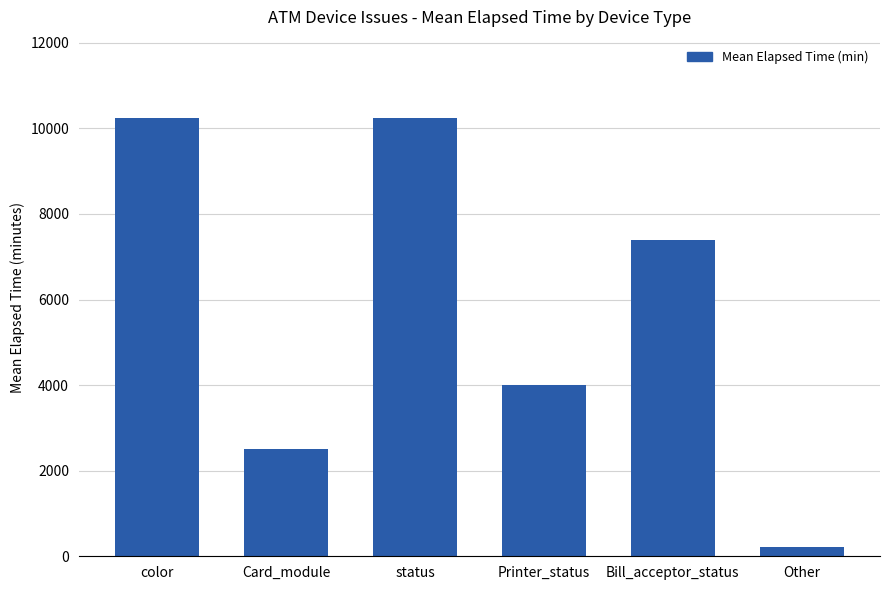

Reading left to right, list all the values displayed in this chart.

color=10231	Card_module=2505	status=10231	Printer_status=4002	Bill_acceptor_status=7387	Other=210